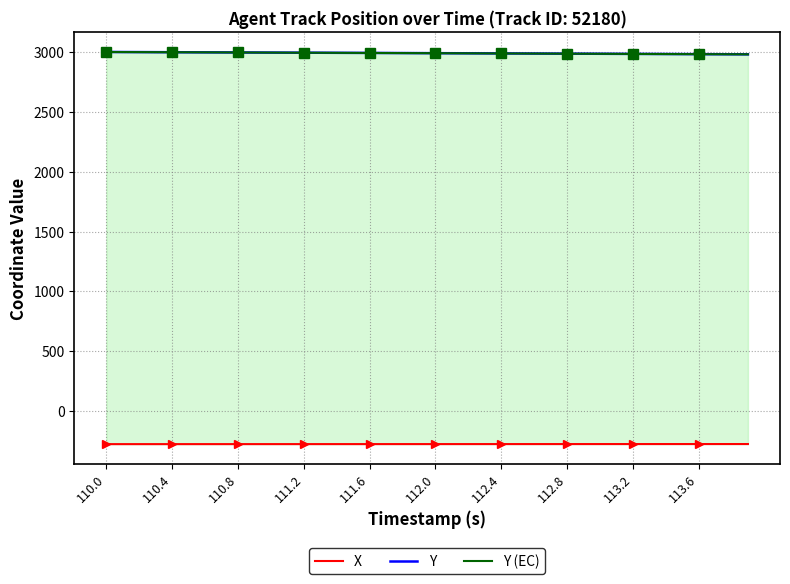

The value of Y (EC) at 113.2 is 2986.0. True or false?

True